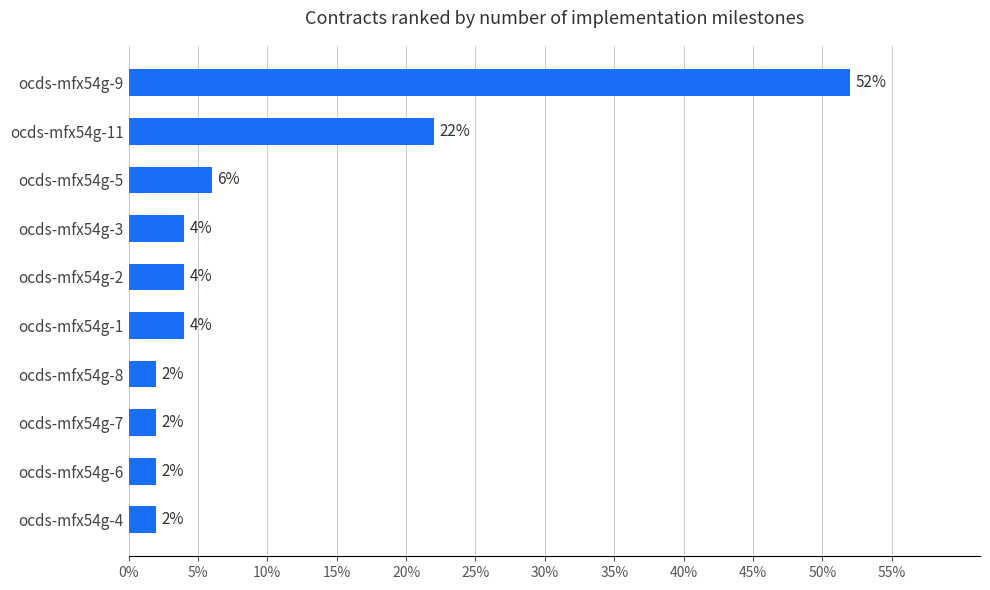

Reading top to bottom, what are all the values shown in this chart?

ocds-mfx54g-9=52	ocds-mfx54g-11=22	ocds-mfx54g-5=6	ocds-mfx54g-3=4	ocds-mfx54g-2=4	ocds-mfx54g-1=4	ocds-mfx54g-8=2	ocds-mfx54g-7=2	ocds-mfx54g-6=2	ocds-mfx54g-4=2